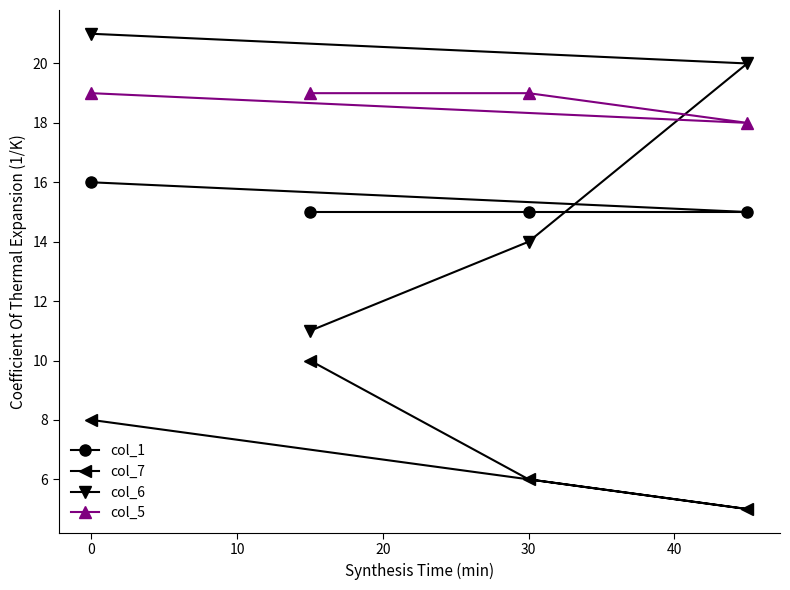

How many lines are shown in the chart?

4